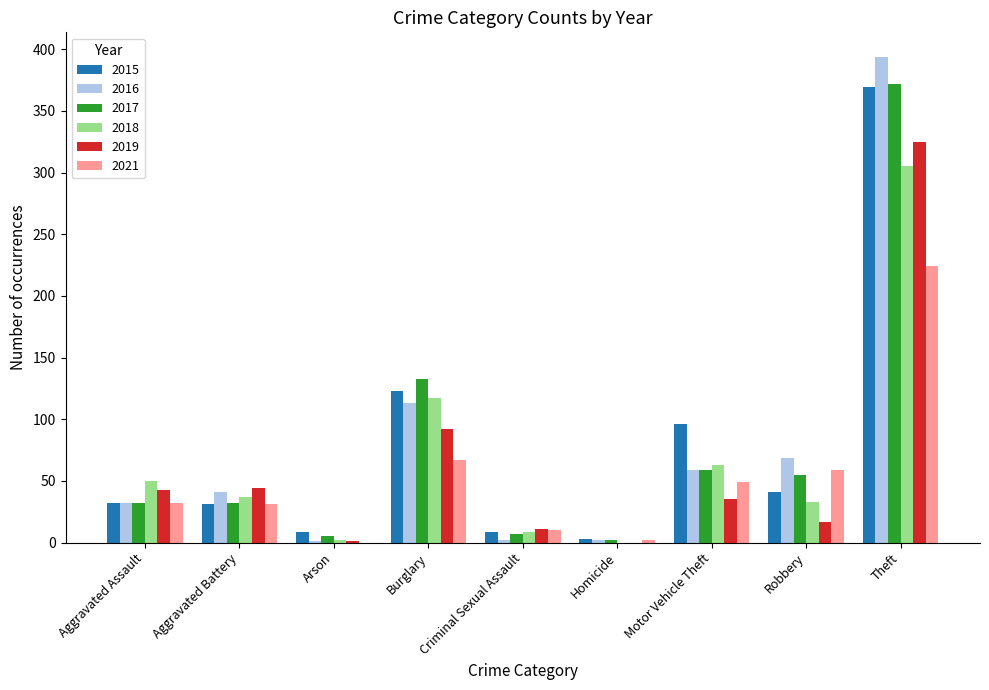

What are all the series names shown in the legend?

2015, 2016, 2017, 2018, 2019, 2021